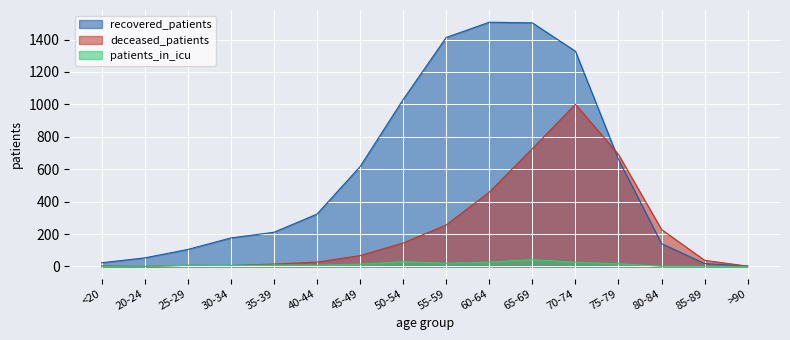

Is the value of recovered_patients at 25-29 greater than the value of patients_in_icu at 85-89?

Yes